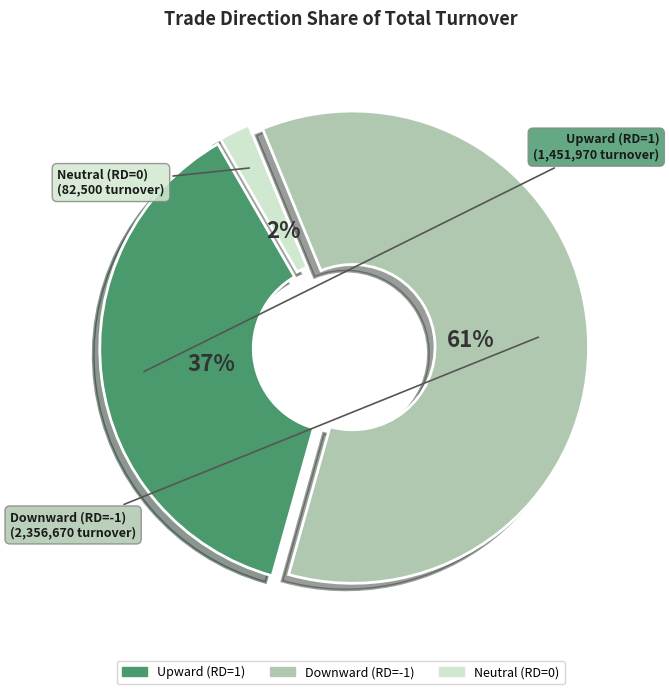

To the nearest percent, what is the average slice percentage?

33%